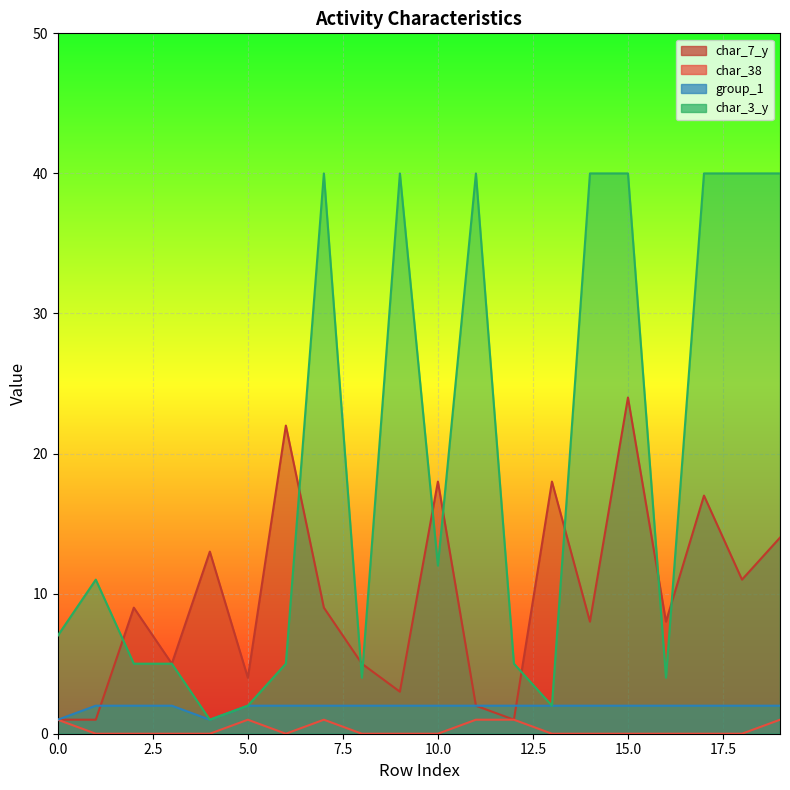

Which series has the largest range (max minus min)?

char_3_y